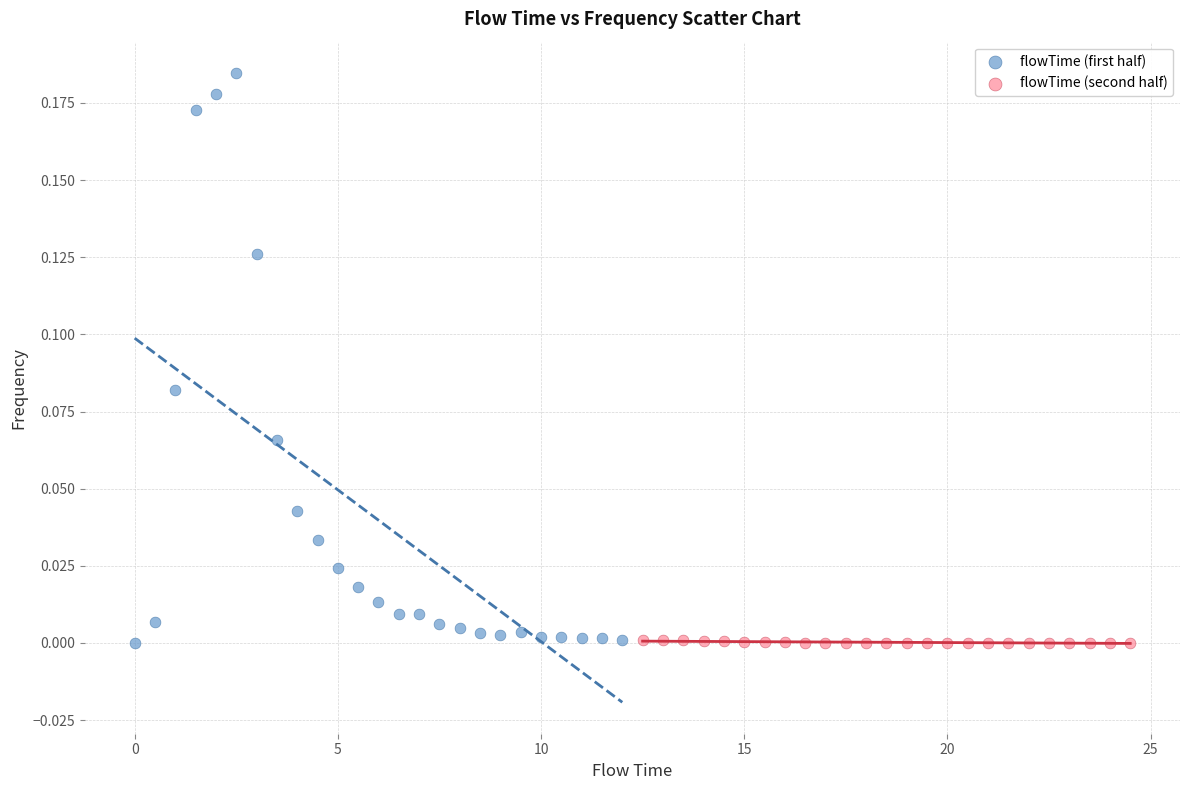

Which series reaches the maximum Y coordinate?

flowTime (first half)